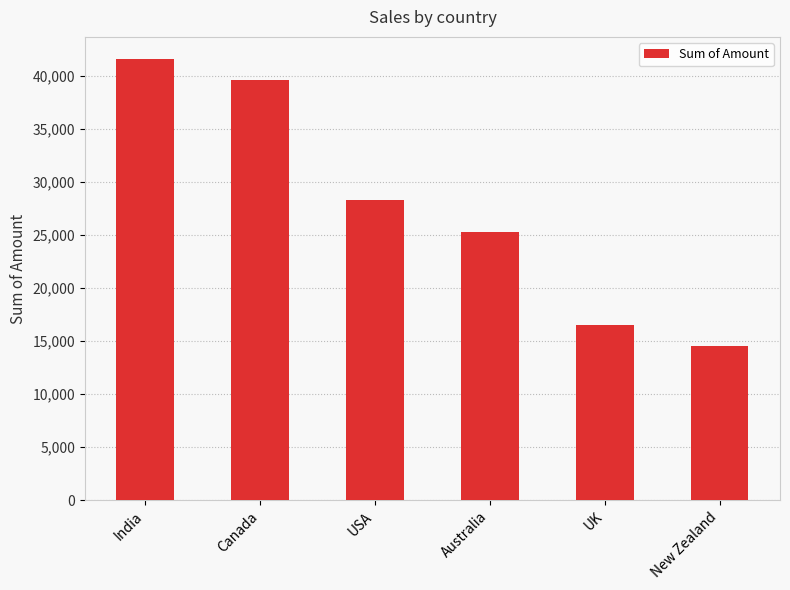

Where is the data nearest to the value 28031?

USA